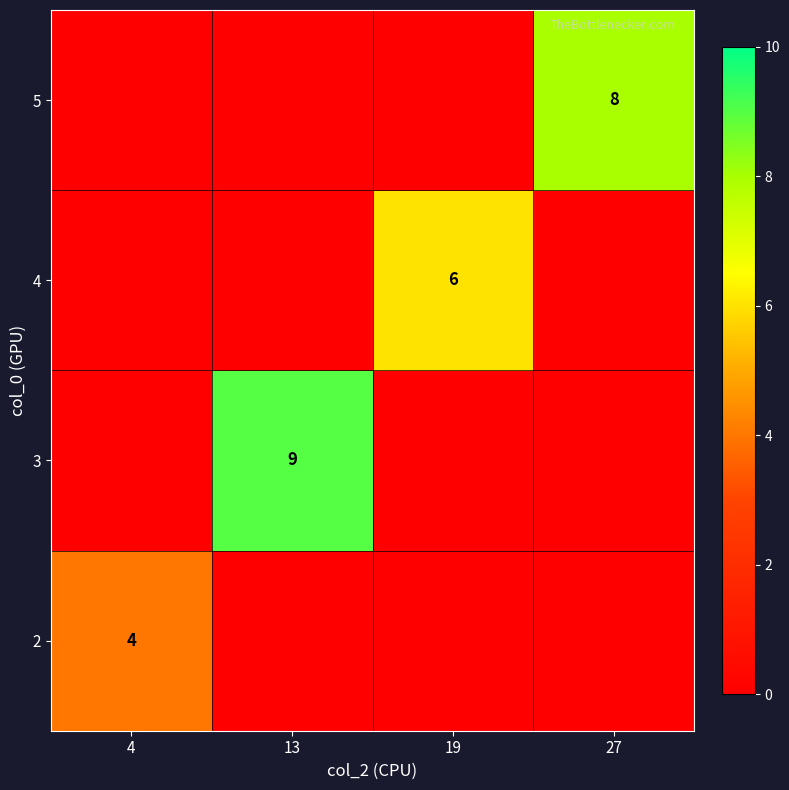

The 2 series shows 4 at 4. True or false?

True